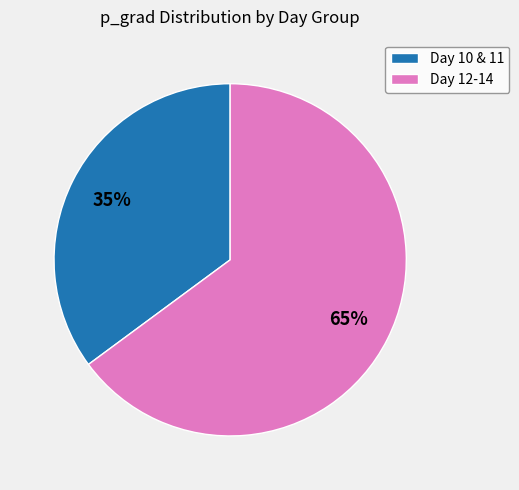

Is there any slice that represents more than half of the pie?

Yes